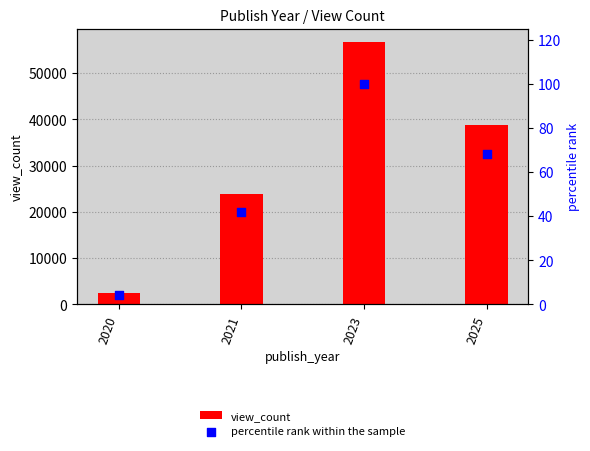

Is the value of percentile rank within the sample at 2025 greater than the value of view_count at 2020?

No